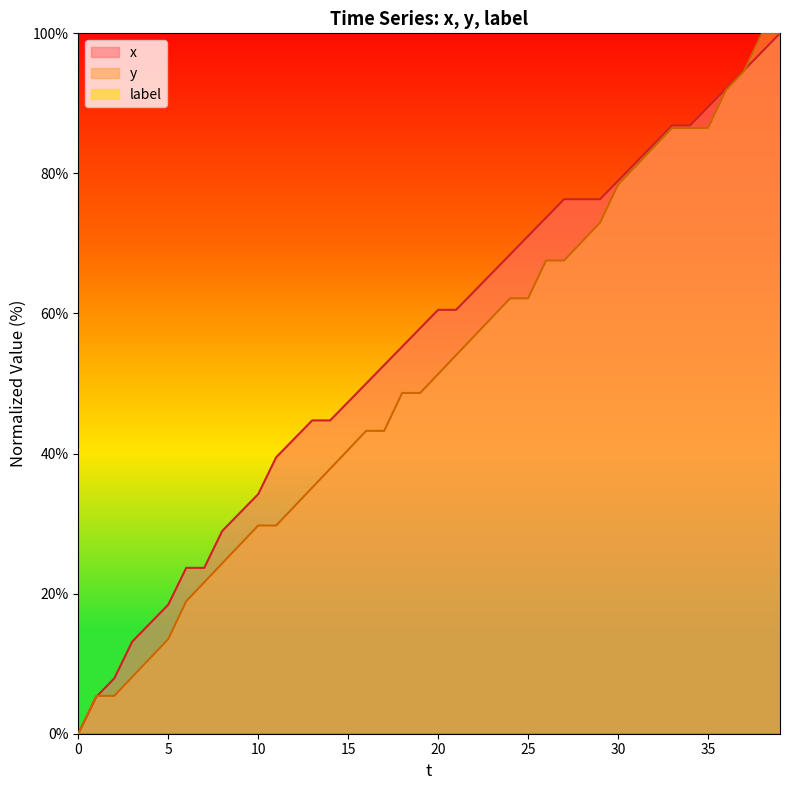

What is the approximate value of y at 25?

62.2